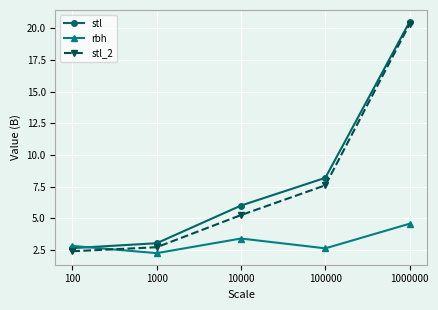

What is the difference between the second highest and minimum values in the stl series?

5.6